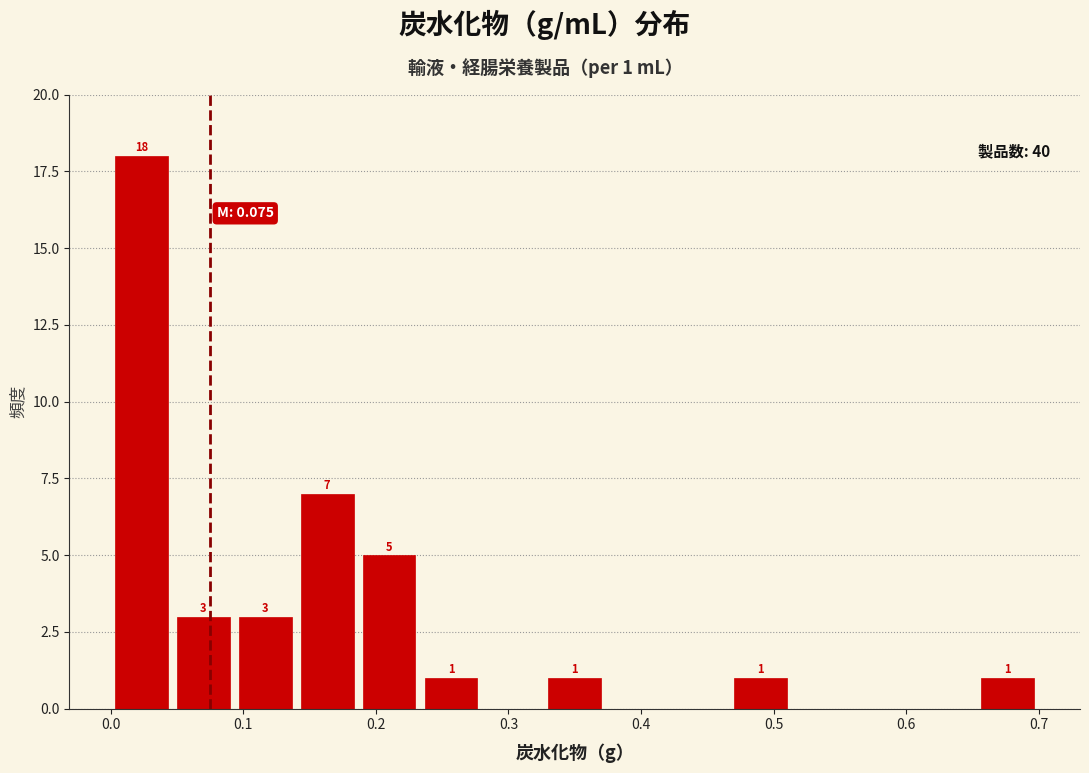

Over which range of the x-axis is the bar tallest?

0.00 to 0.05